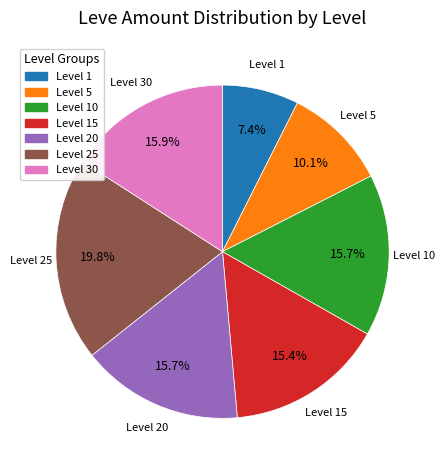

Does any single category account for the majority?

No